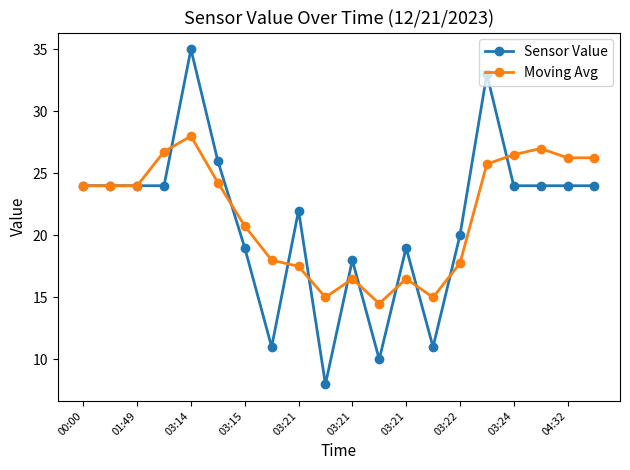

Rank the series by their maximum value, from highest to lowest.

Sensor Value, Moving Avg